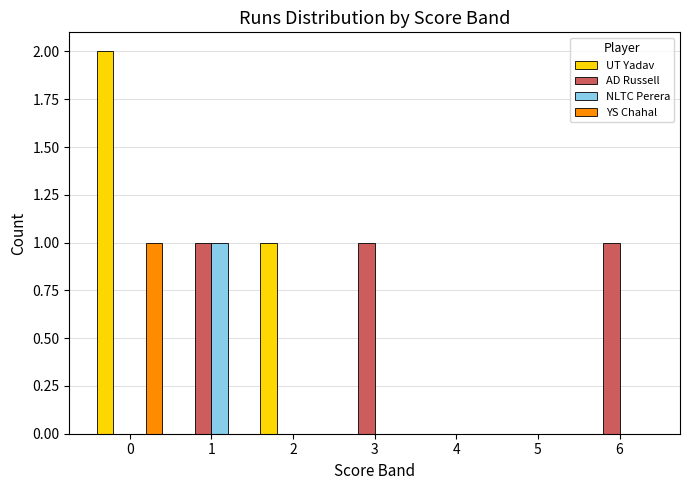

The UT Yadav series shows 0 at 5. True or false?

True